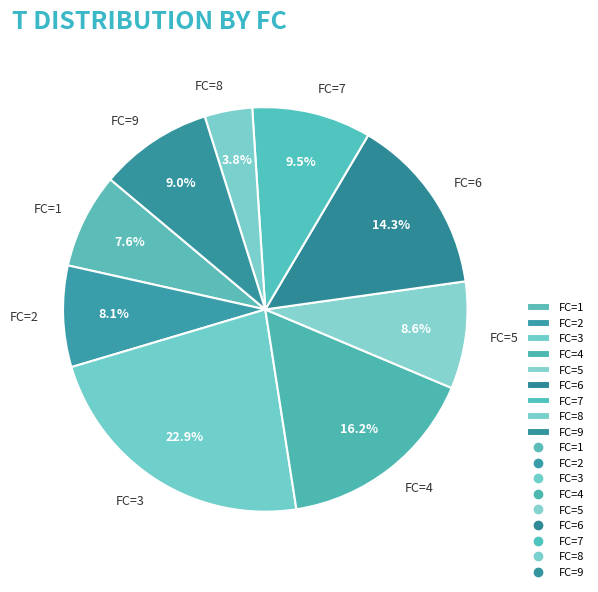

Between FC=9 and FC=1, which is larger?

FC=9